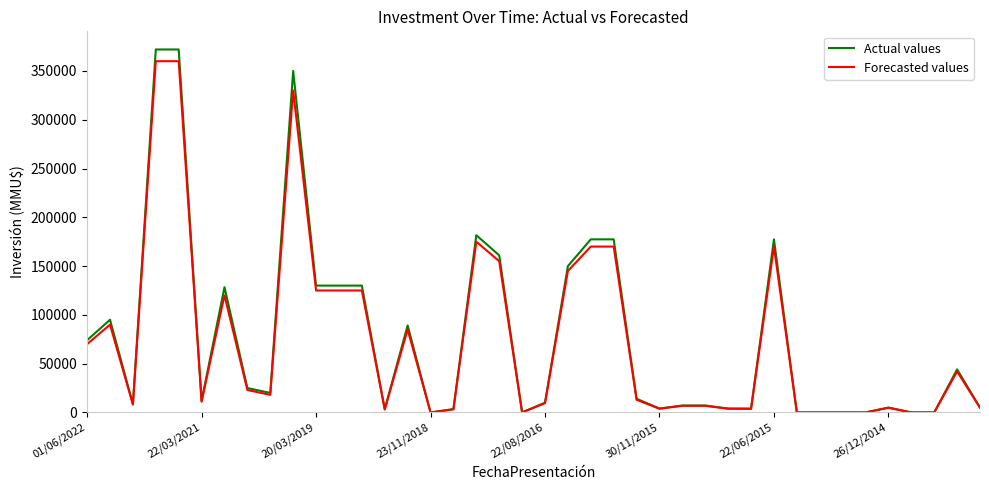

What is the greatest value displayed?

372000